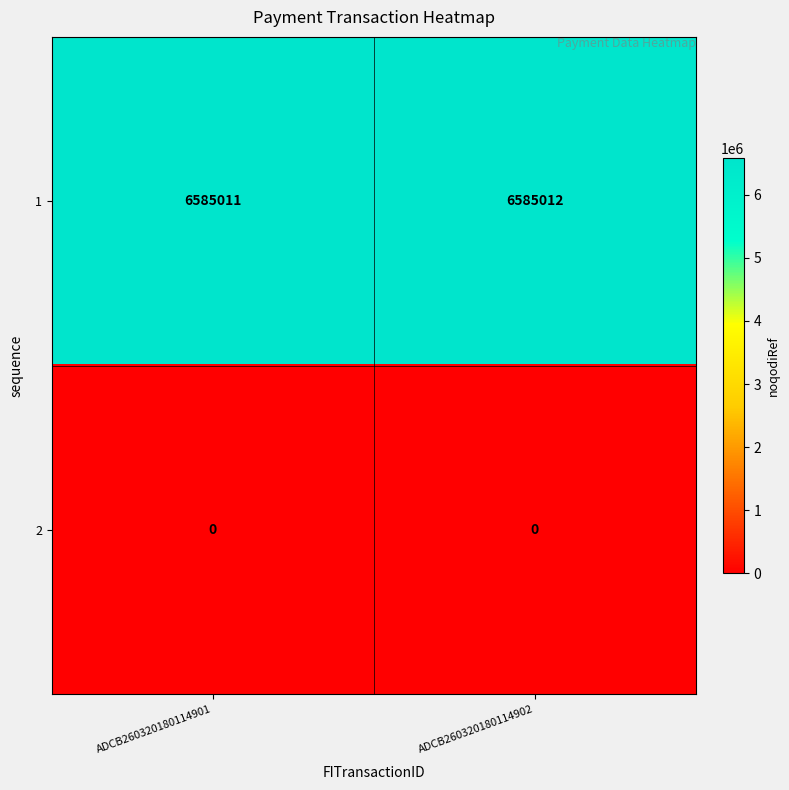

What is the total value across all series at ADCB260320180114902?

6585012